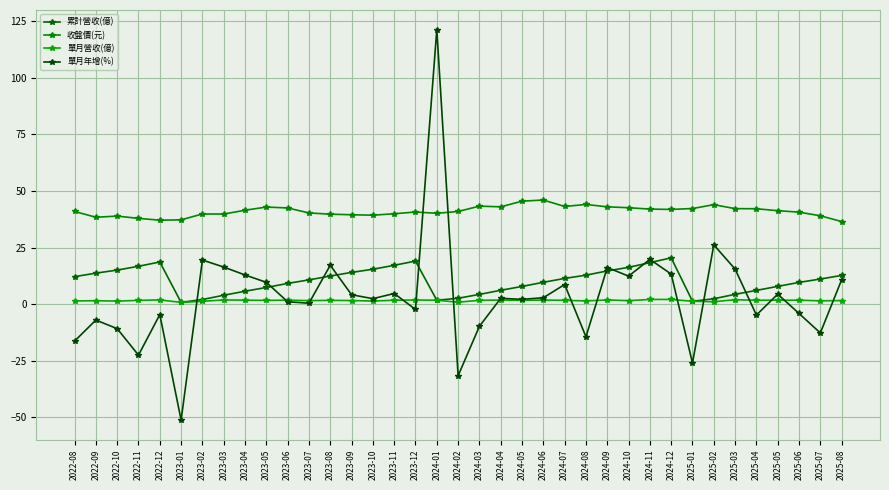

Is this an area chart (filled region under the line)?

No